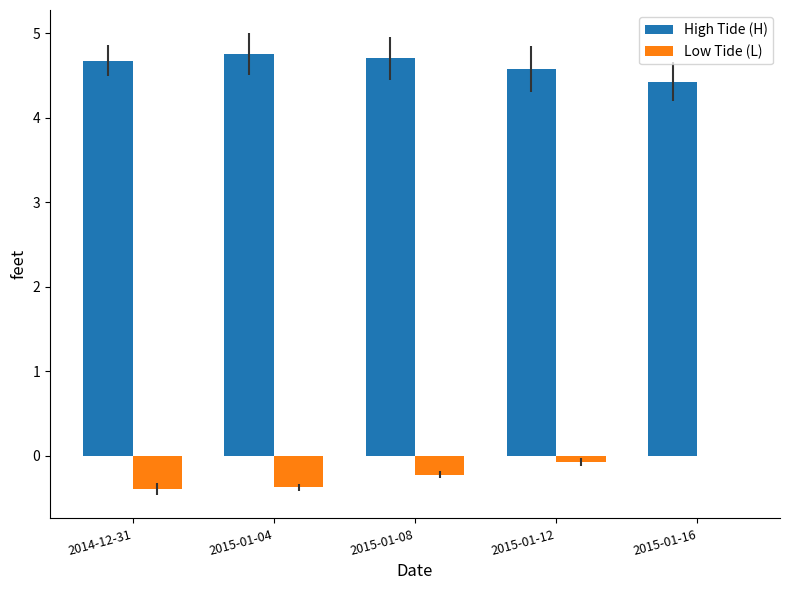

The value of Low Tide (L) at 2015-01-04 is -0.4. True or false?

True